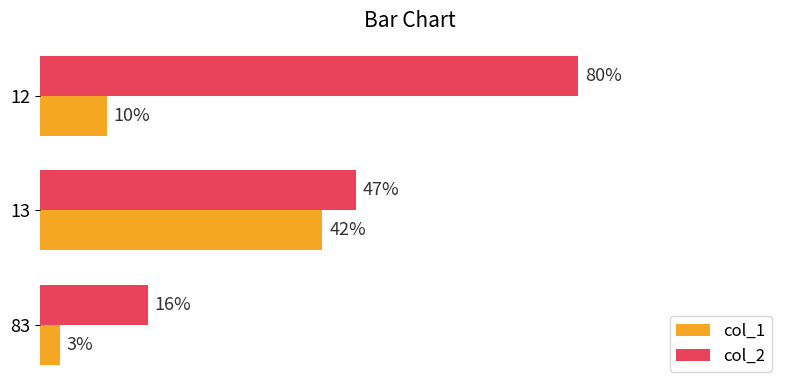

Between 13 and 12, which series saw the biggest shift?

col_2